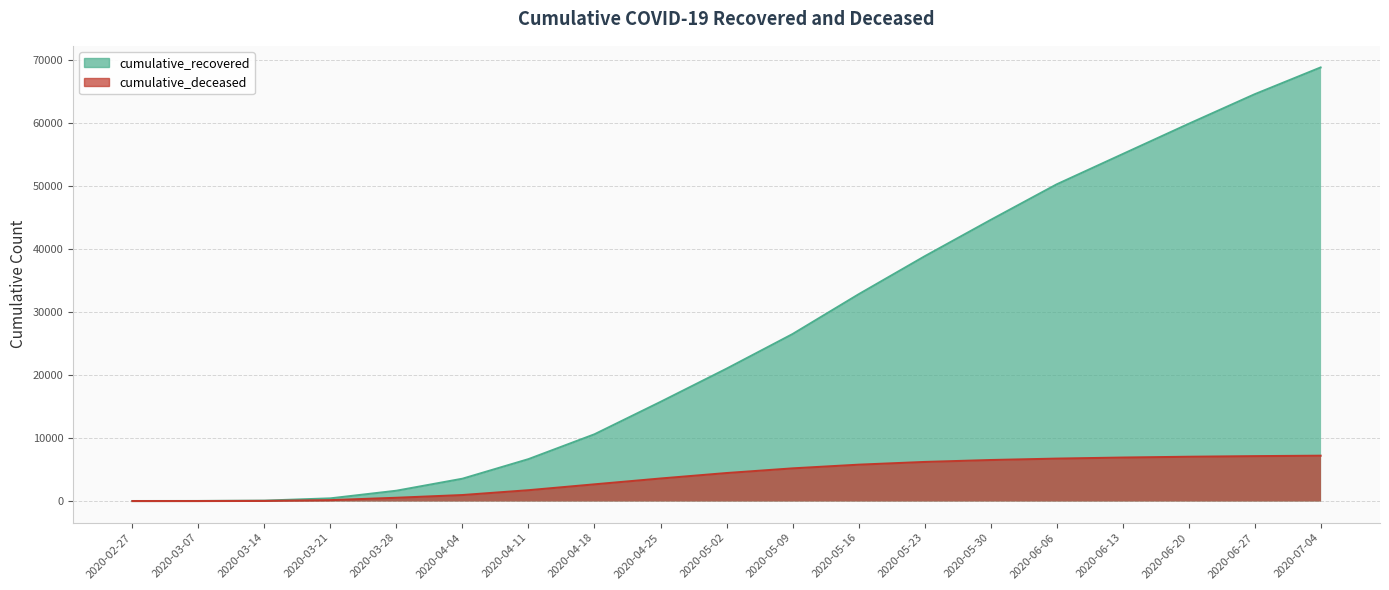

At how many categories does at least one series exceed 15568?

11